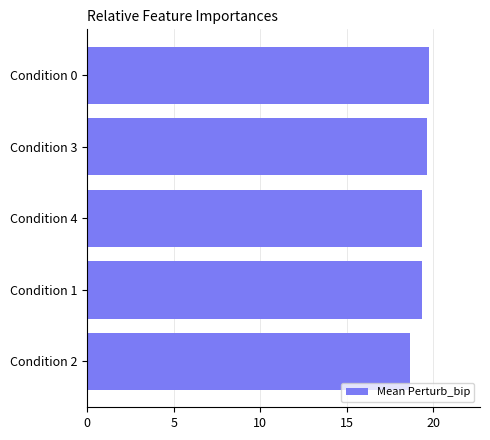

How many bars are there in total?

5